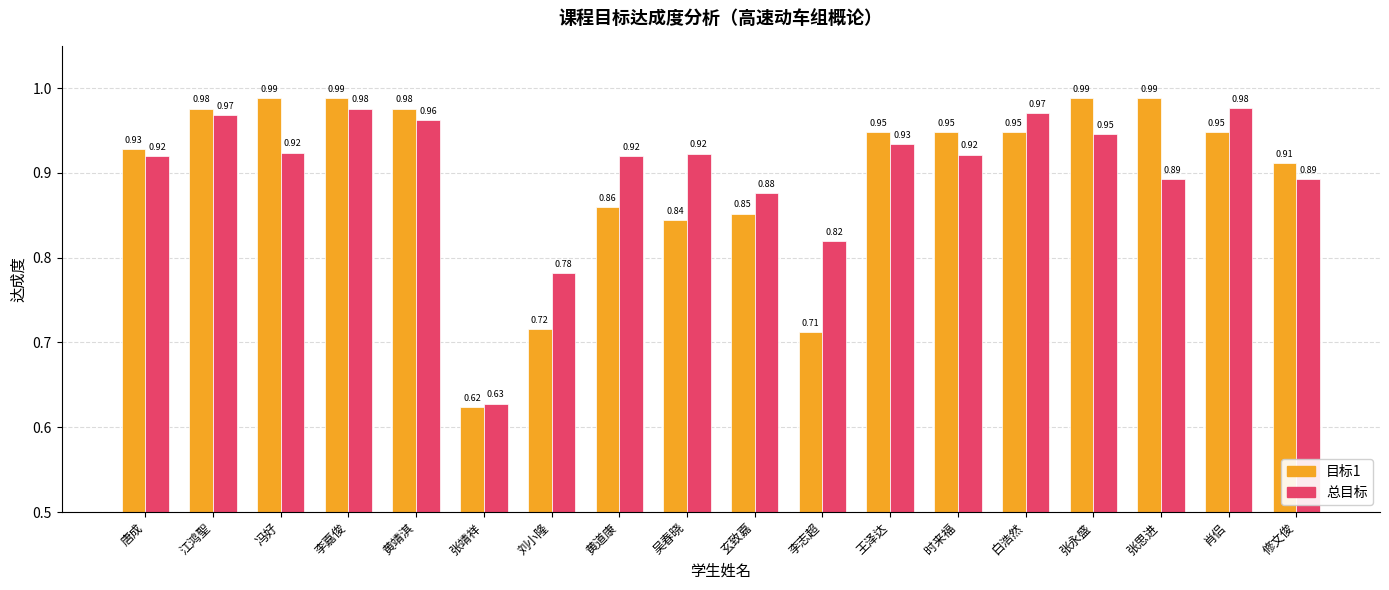

At which label is 目标1 closest to 0?

张靖祥